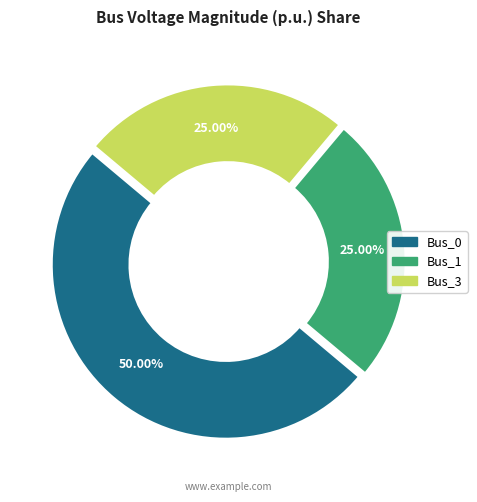

To the nearest percent, what is the average slice percentage?

33%